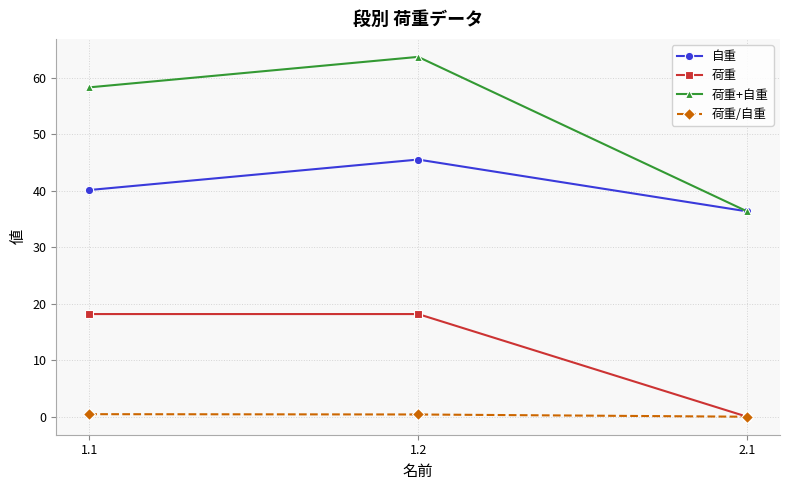

Which series has the widest spread of values?

荷重+自重